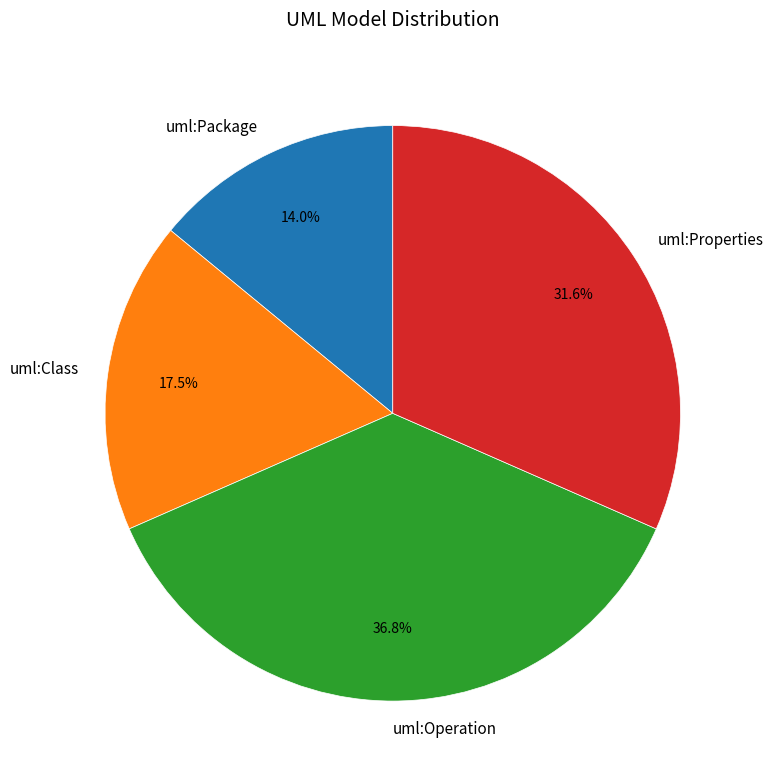

To the nearest percent, what is the difference between the largest and smallest slice percentages?

23%